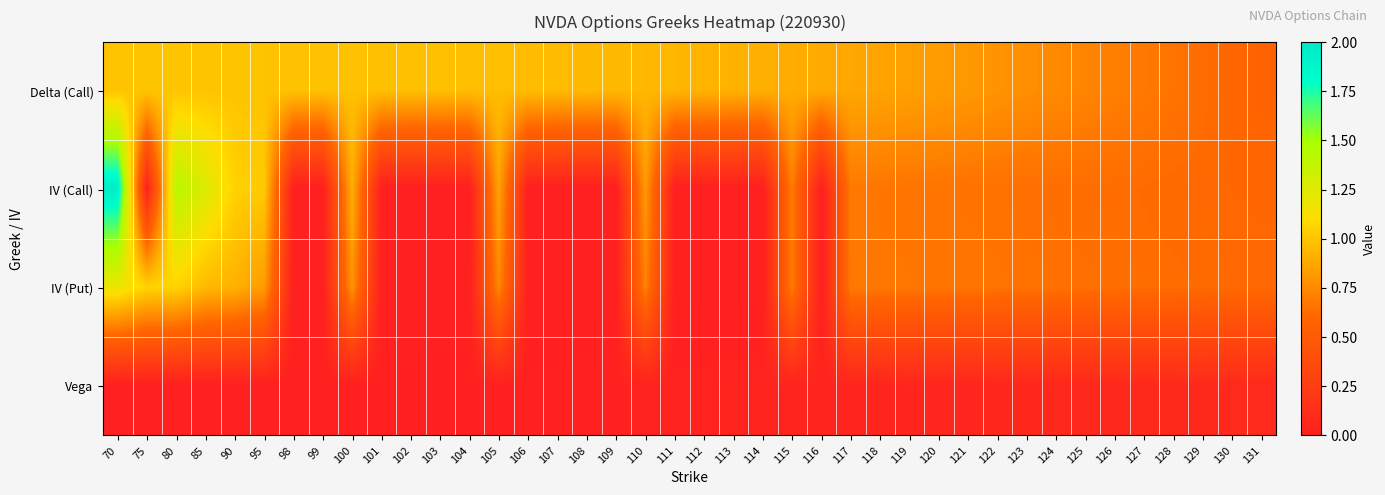

At which category does the chart reach its peak across all series?

70